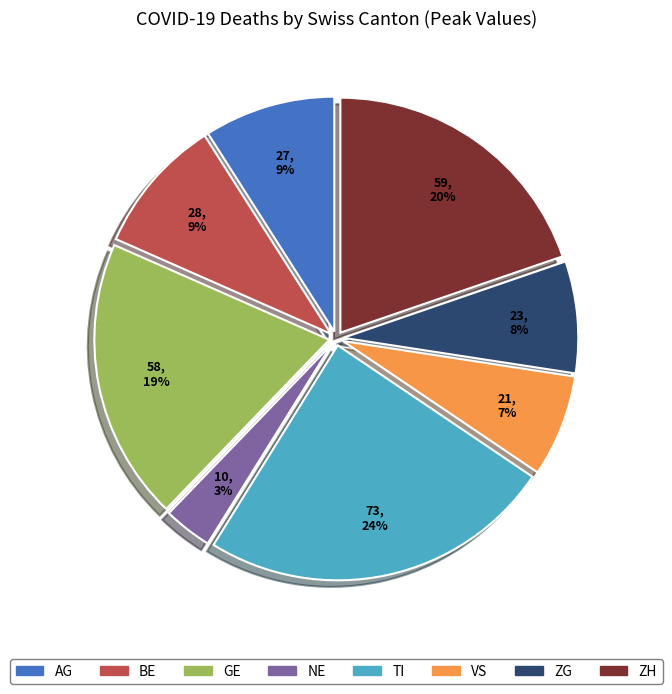

Which slice is the smallest?

NE